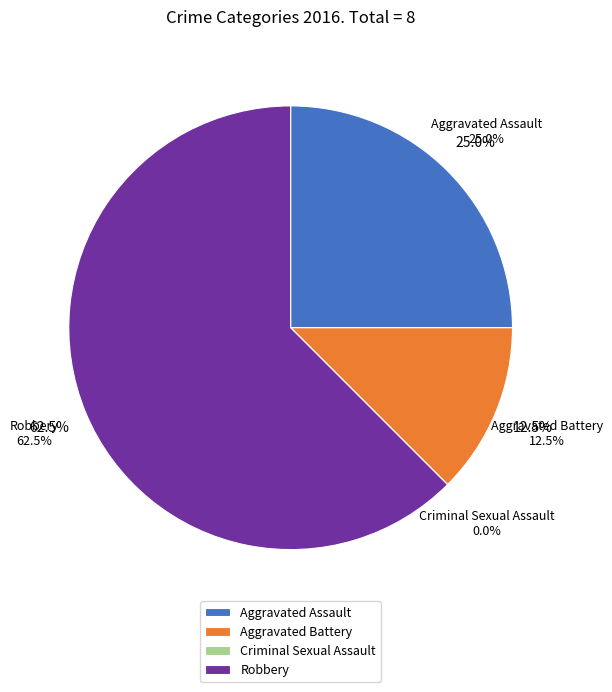

Is there any slice that represents more than half of the pie?

No